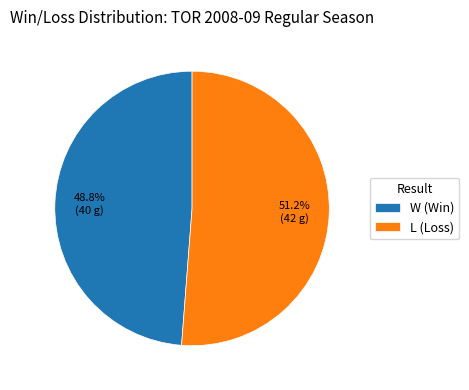

Which slice represents more than half of the pie?

L